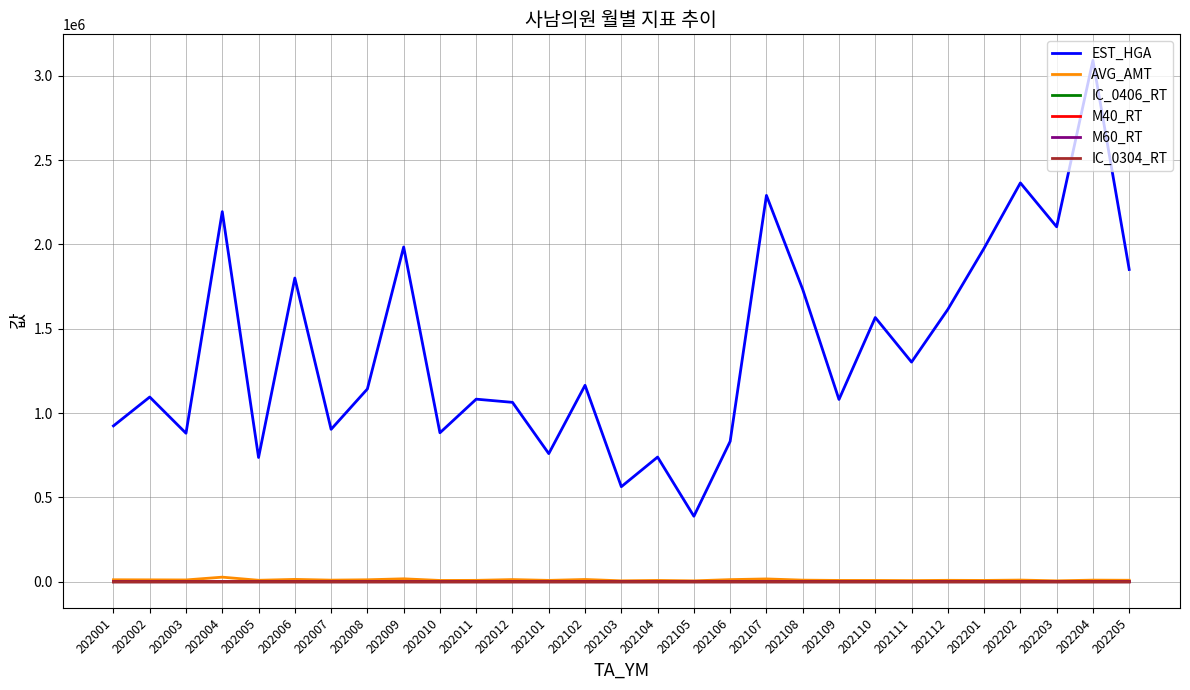

True or false: AVG_AMT and EST_HGA cross at least once.

False